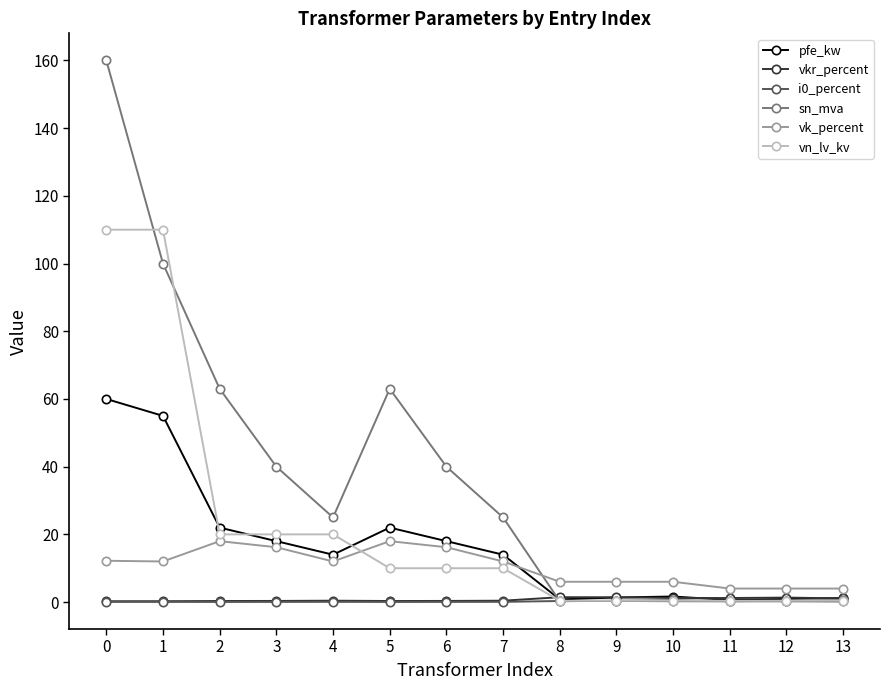

Which series has the largest total across all categories?

sn_mva